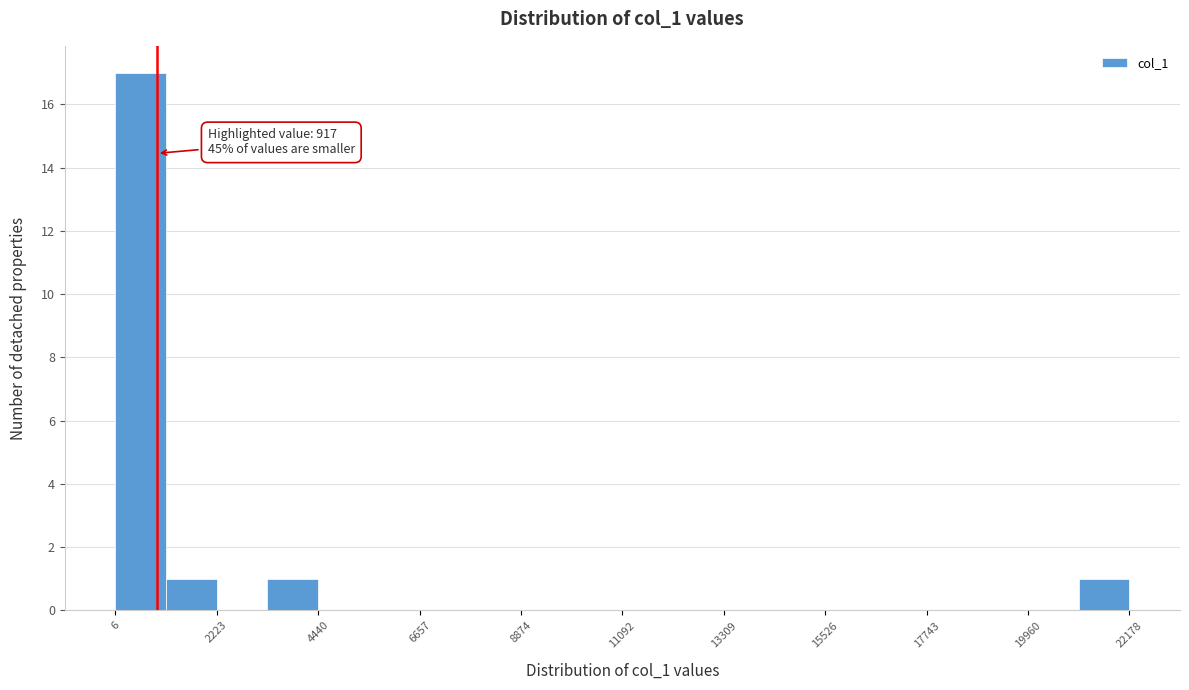

Around what value on the x-axis is the tallest bar? Give the approximate position of its centre, as read against the axis.

500